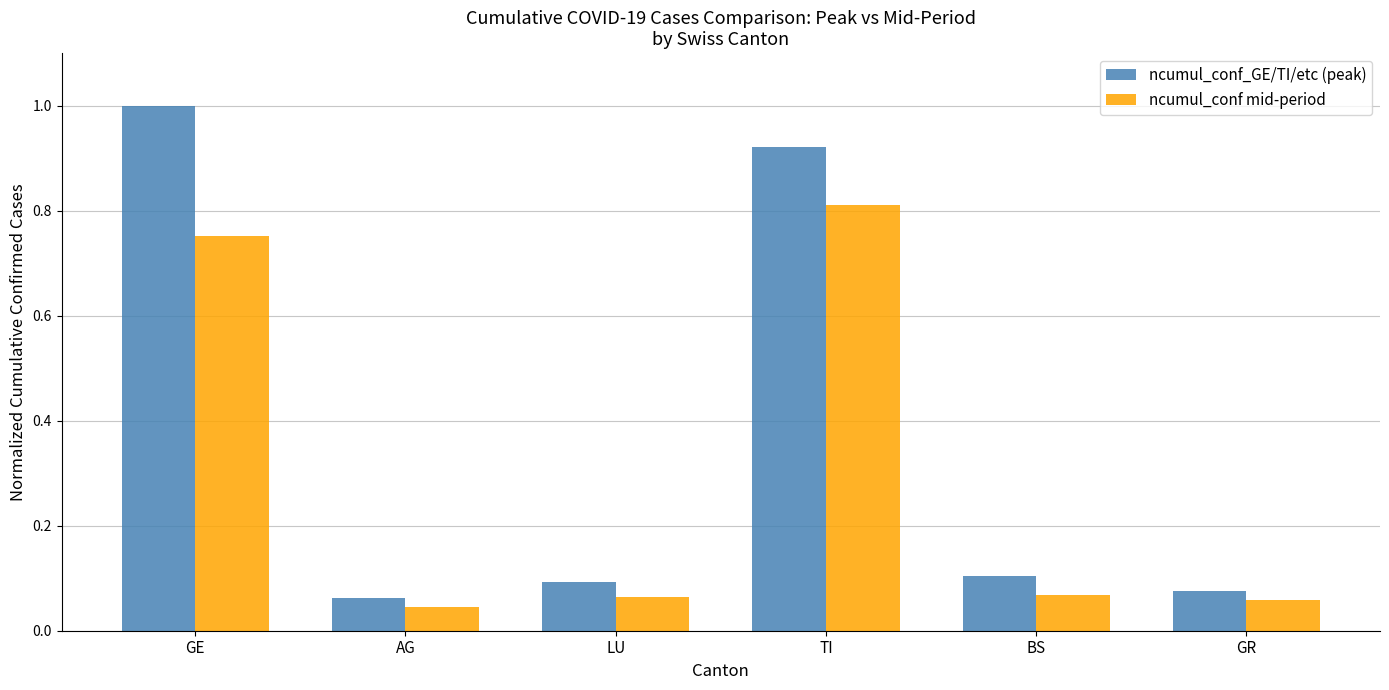

Which category has the highest value in the ncumul_conf mid-period series?

TI